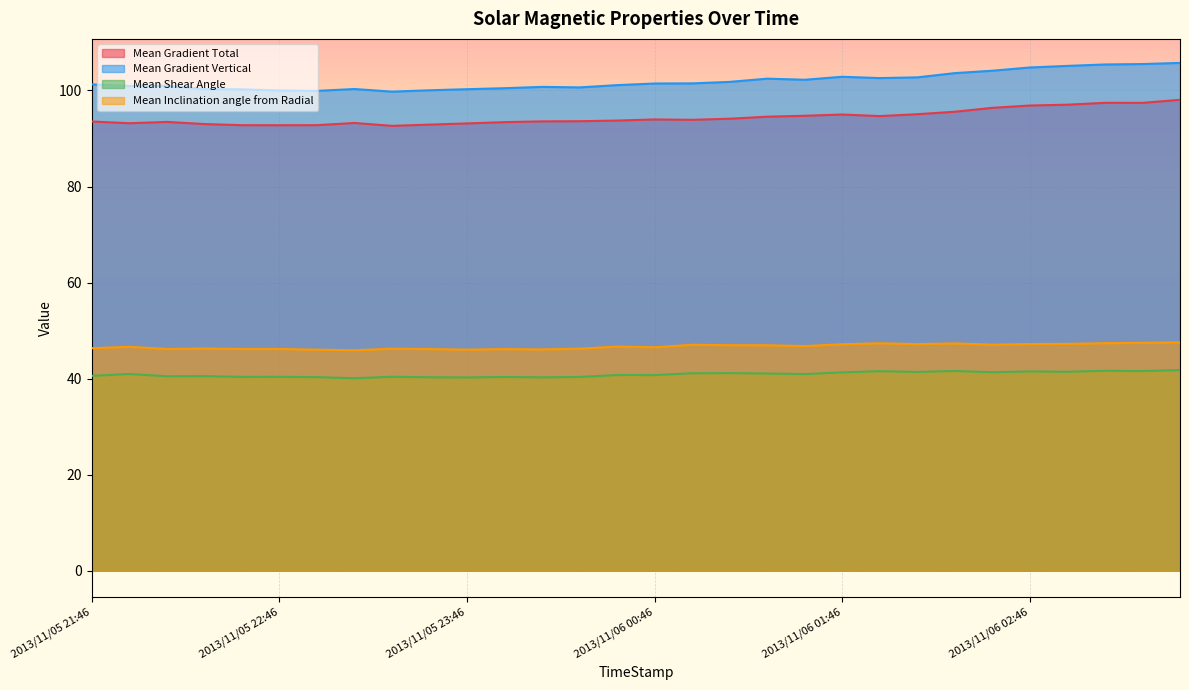

Where is the first local maximum for Mean Gradient Vertical?

2013/11/05 22:10